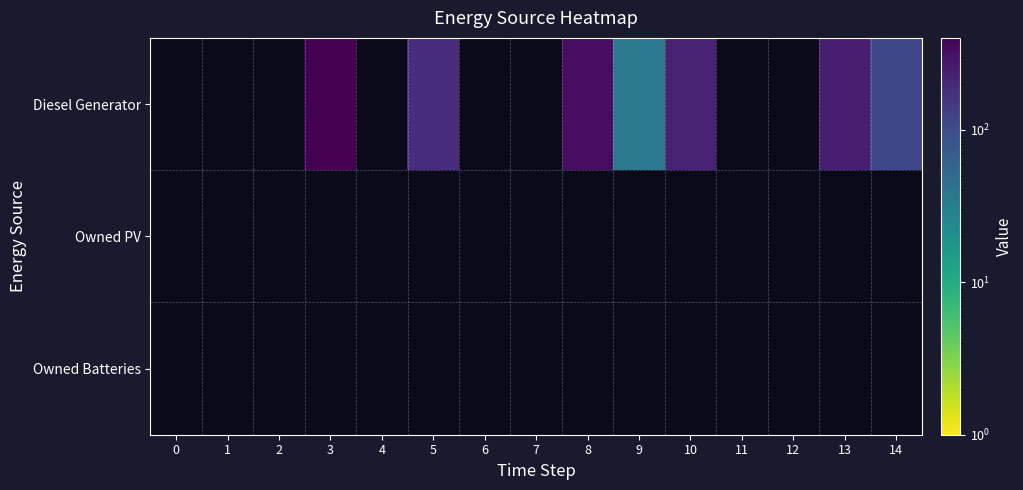

Rank the categories by Owned PV value from highest to lowest.

0, 1, 2, 3, 4, 5, 6, 7, 8, 9, 10, 11, 12, 13, 14